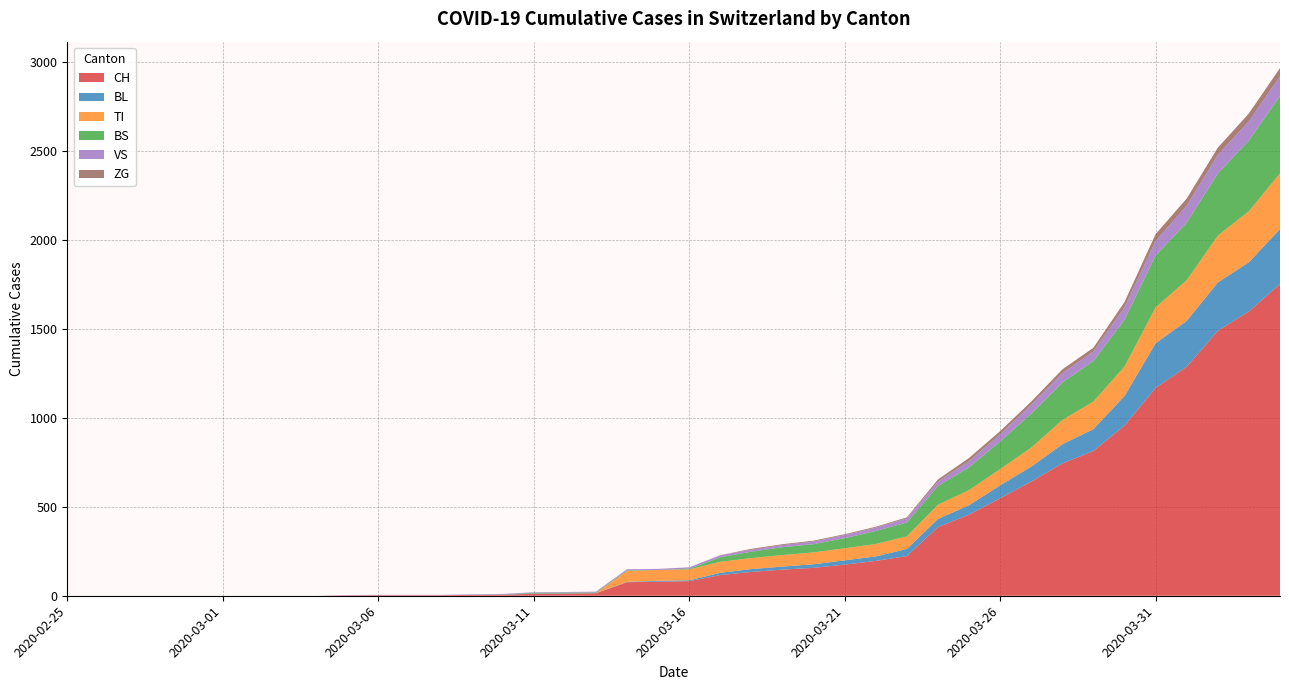

Reading left to right, what are all the values shown in this chart?

CH: 0	0	0	0	0	0	0	0	0	2	3	3	3	5	6	11	12	14	76	79	82	116	134	147	157	175	196	223	386	456	548	642	744	814	957	1169	1288	1490	1599	1753
BL: 0	0	0	0	0	0	0	0	0	0	0	0	0	1	2	2	2	0	2	5	5	13	16	17	20	24	25	40	46	53	73	84	108	123	167	251	258	272	277	309
TI: 0	0	0	0	0	0	0	0	0	0	0	0	0	0	0	0	0	0	61	61	61	62	62	65	67	68	70	71	80	85	91	107	136	155	165	202	229	263	287	314
BS: 0	0	0	0	0	0	0	0	0	0	0	0	0	0	0	4	4	4	4	0	4	25	36	44	46	57	73	78	105	128	155	191	211	228	263	292	323	350	397	434
VS: 0	0	0	0	0	0	0	0	0	2	2	2	2	2	2	3	3	5	6	6	8	11	11	12	15	17	19	24	25	35	41	50	53	54	71	81	96	104	109	112
ZG: 0	0	0	0	0	0	0	0	0	0	0	0	0	0	0	0	0	0	0	0	0	1	5	5	5	5	5	5	12	18	18	18	21	21	29	39	40	41	44	46